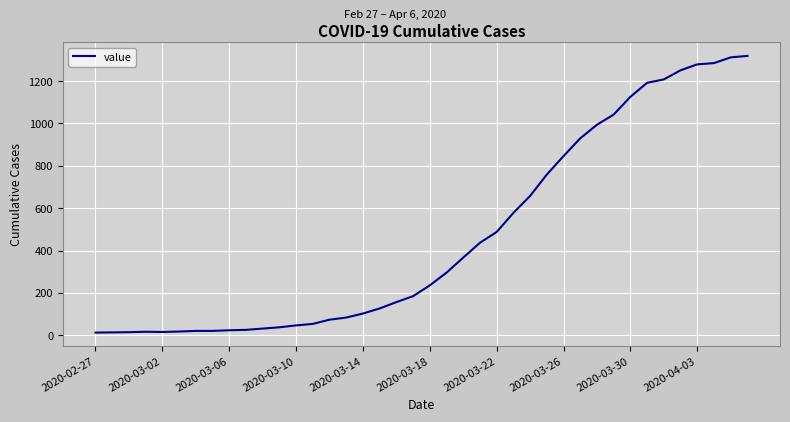

What is the maximum value shown in the chart?

1319